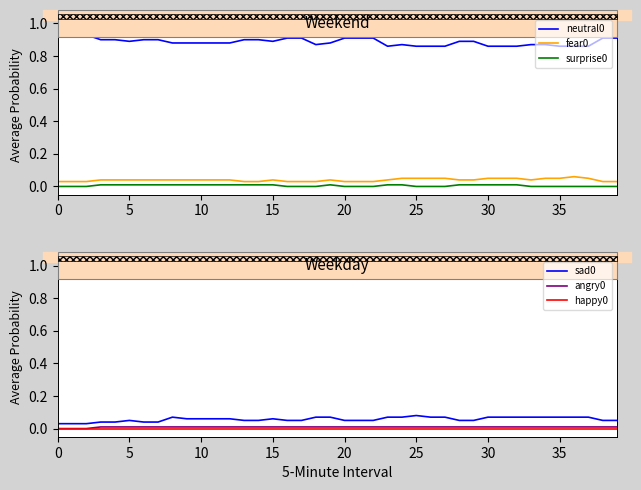

True or false: neutral0 and fear0 intersect in this chart.

False